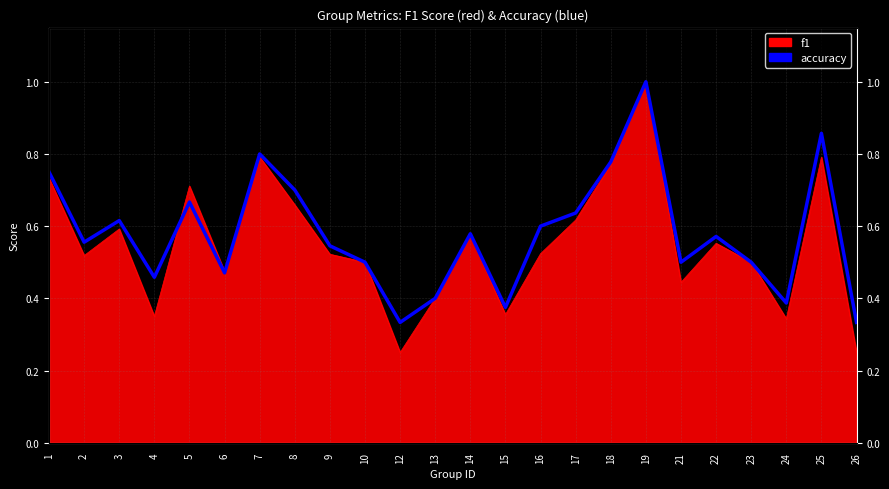

Reading left to right, transcribe all the data shown in this chart.

1=0.8	2=0.6	3=0.6	4=0.5	5=0.7	6=0.5	7=0.8	8=0.7	9=0.5	10=0.5	12=0.3	13=0.4	14=0.6	15=0.4	16=0.6	17=0.6	18=0.8	19=1.0	21=0.5	22=0.6	23=0.5	24=0.4	25=0.9	26=0.3